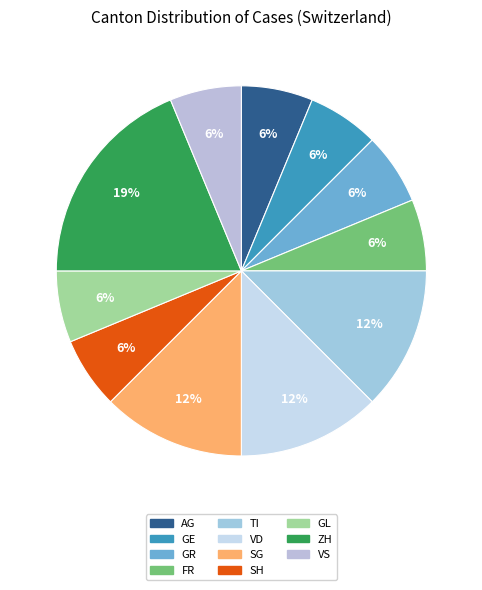

Is there any slice that represents more than half of the pie?

No